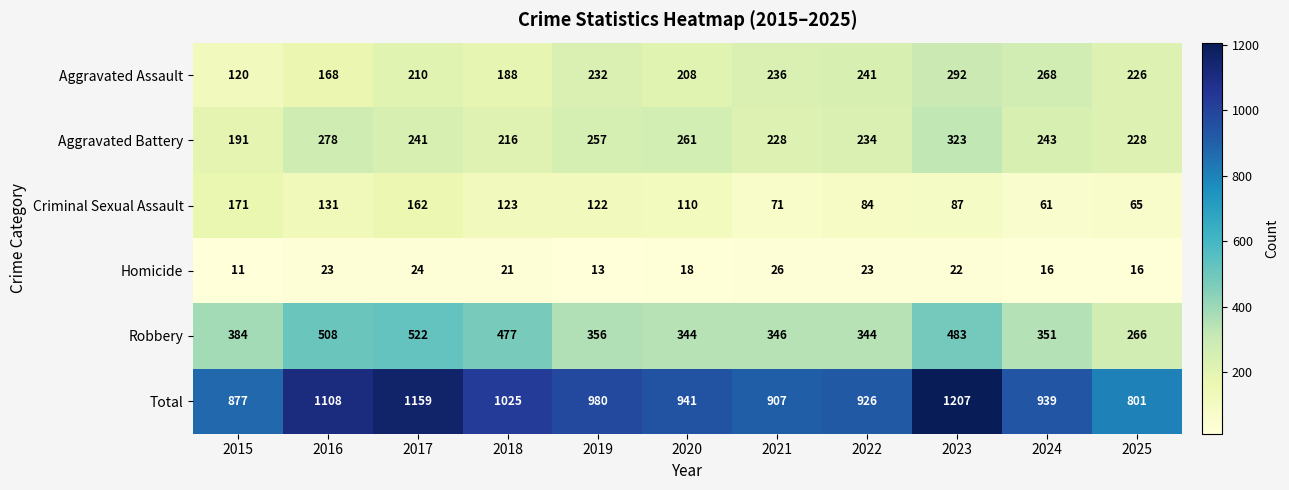

What is the maximum value shown in the chart?

1207